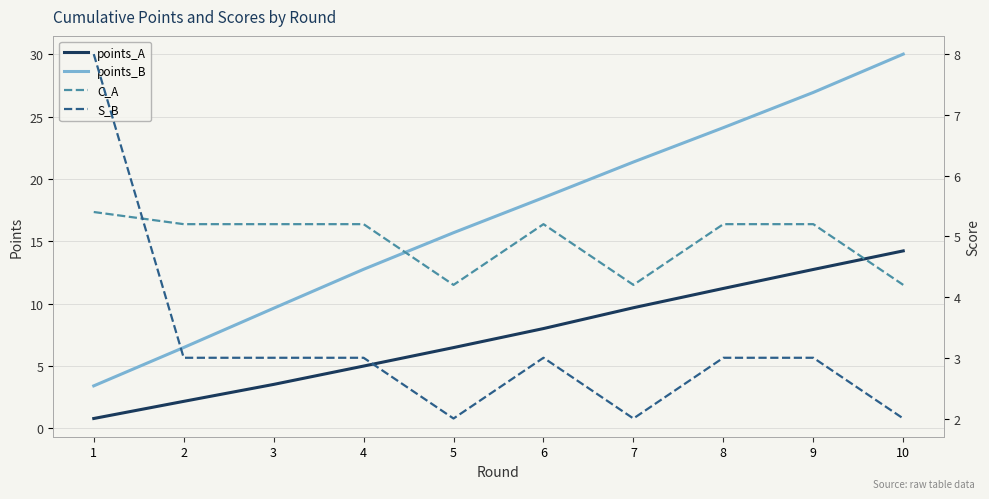

The value of points_A at 1 is 0.4. True or false?

False